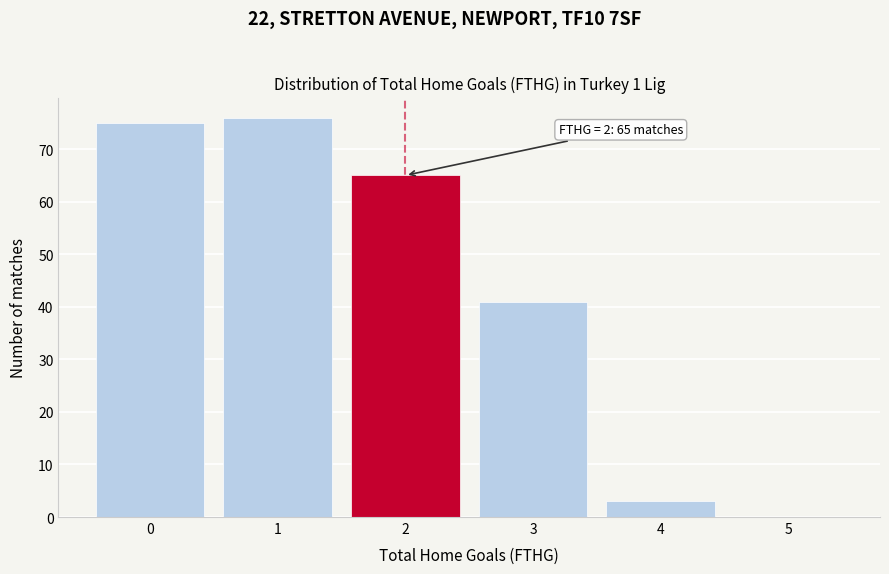

Reading left to right, list all the values displayed in this chart.

0=75	1=76	2=65	3=41	4=3	5=0